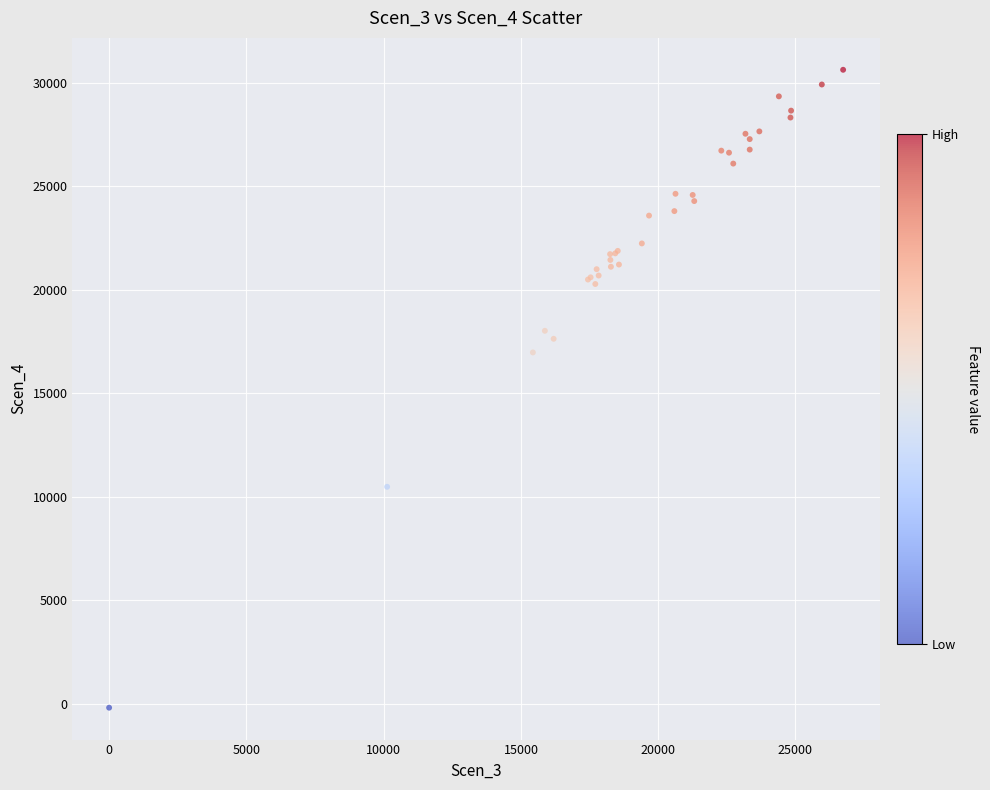

What Y value in the scatter plot is closest to 15212?

16966.6